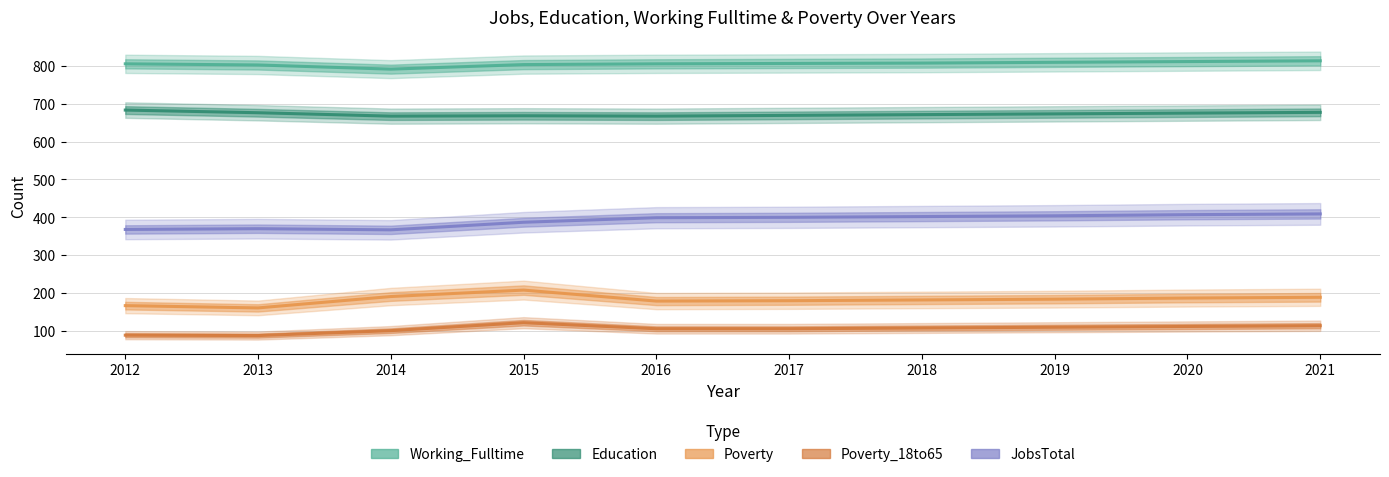

Rank the series by their maximum value, from lowest to highest.

Poverty_18to65, Poverty, JobsTotal, Education, Working_Fulltime